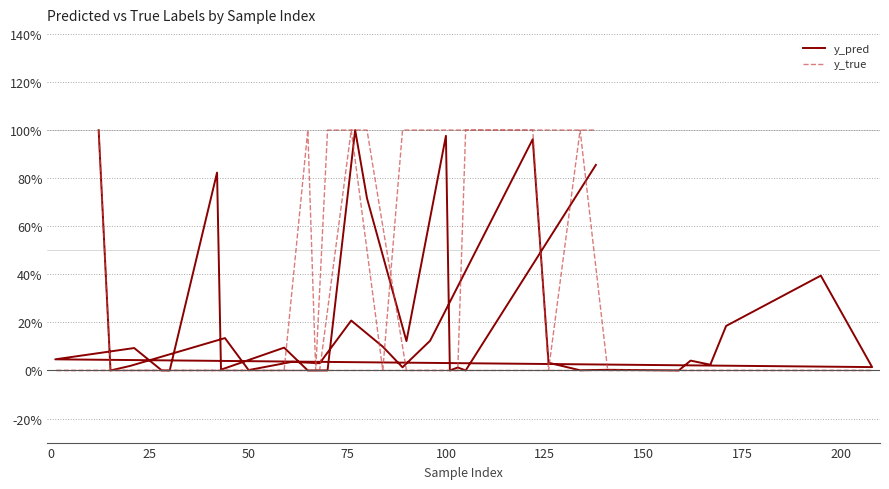

Rank the series by their average value, from lowest to highest.

y_pred, y_true